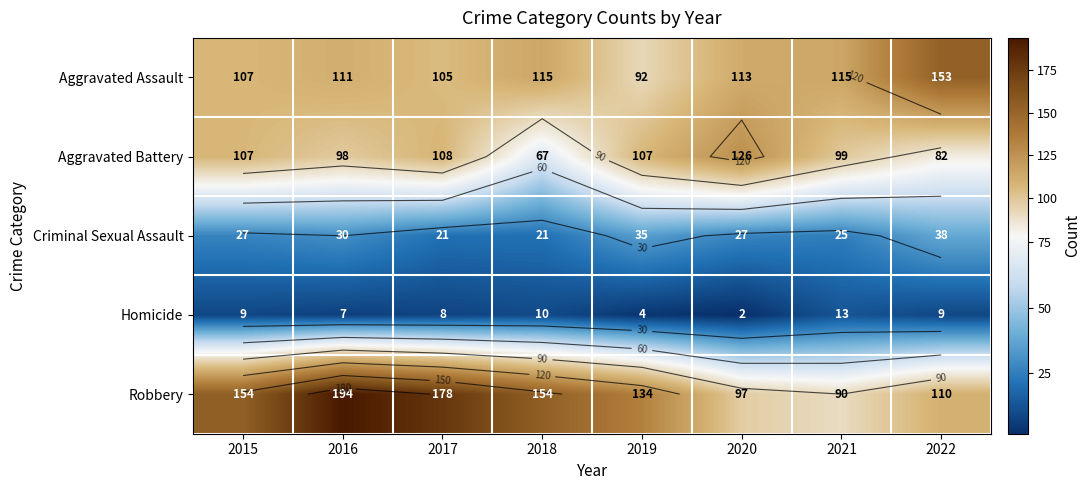

Which series has the largest range (max minus min)?

Robbery